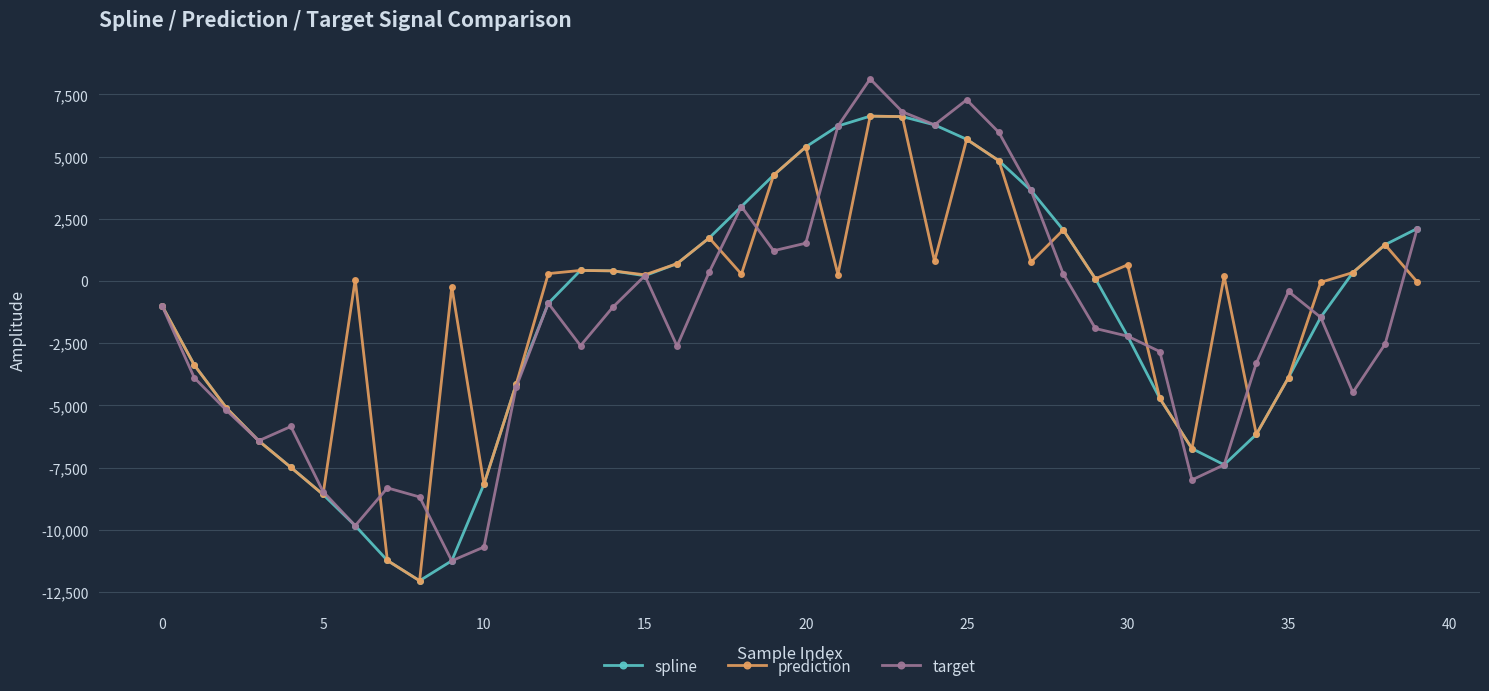

What is the value of the prediction point at the 26th from the left?

5698.0